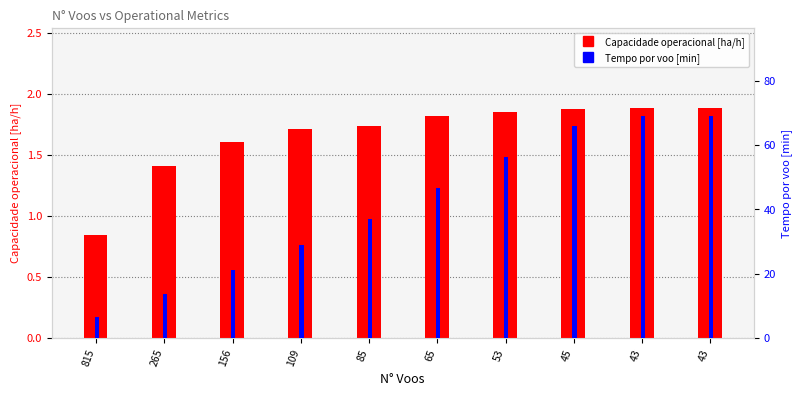

Reading right to left, transcribe all the data shown in this chart.

Capacidade operacional [ha/h]: 43=1.9	43=1.9	45=1.9	53=1.9	65=1.8	85=1.7	109=1.7	156=1.6	265=1.4	815=0.8
Tempo por voo [min]: 43=68.8	43=68.8	45=65.8	53=56.4	65=46.5	85=36.9	109=28.8	156=21.0	265=13.5	815=6.5